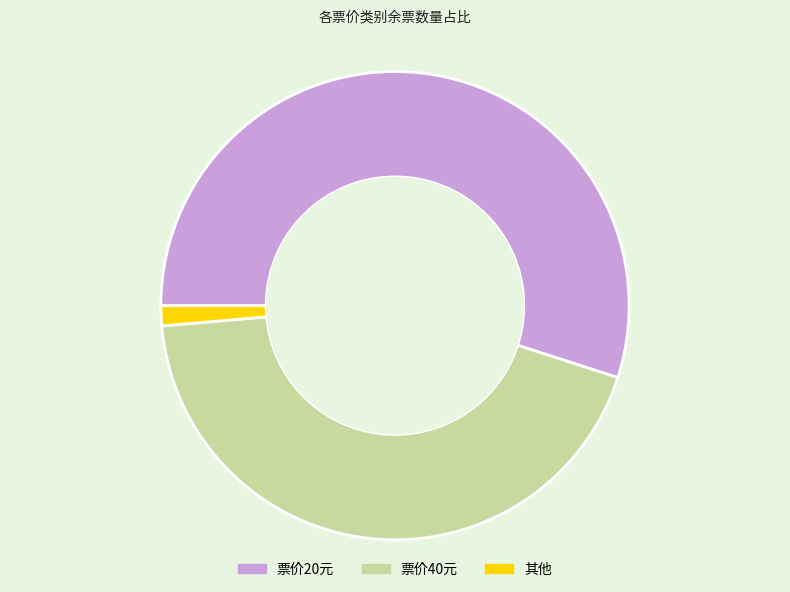

Is there a majority slice in this chart?

Yes